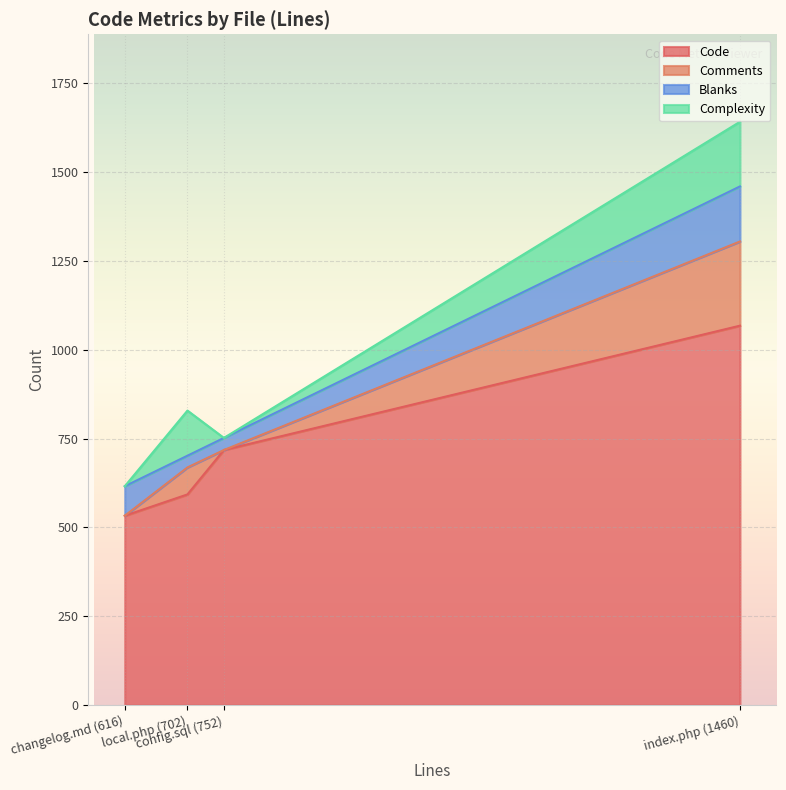

How many data points in Comments are above 76?

1